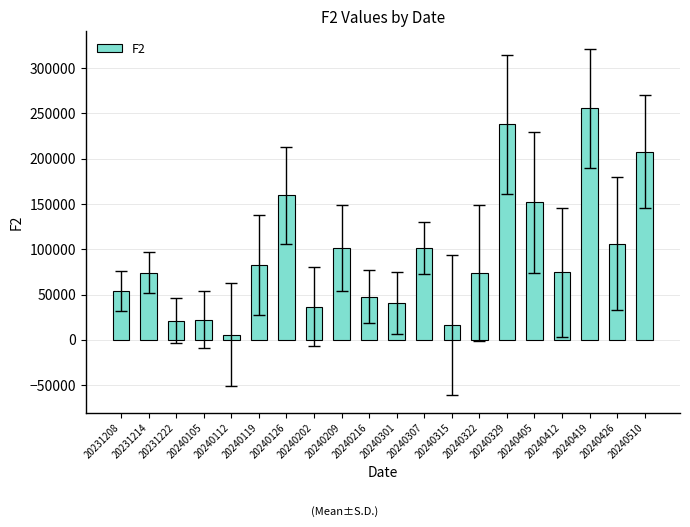

Is it true that the value at 20231222 is 21076?

True